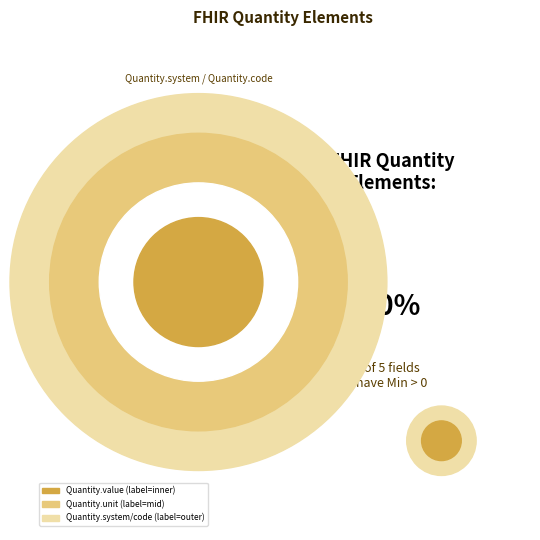

What is the largest slice in the pie chart?

Quantity.value